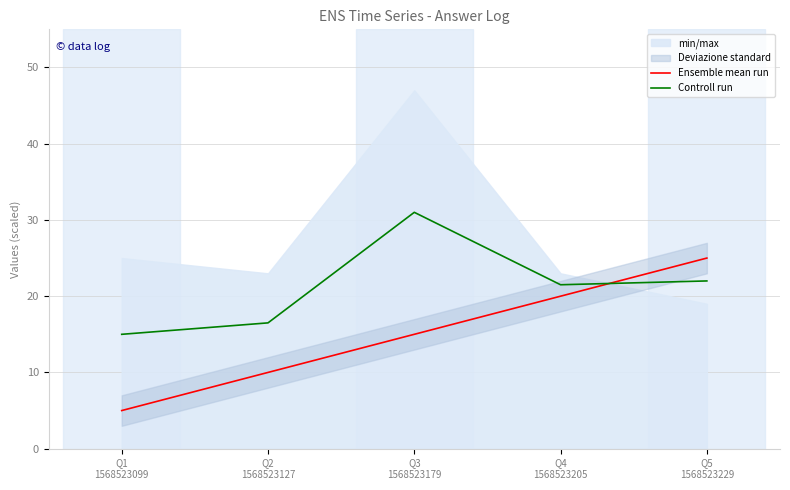

What is the difference between the highest and lowest values at Q1
1568523099?

10.0